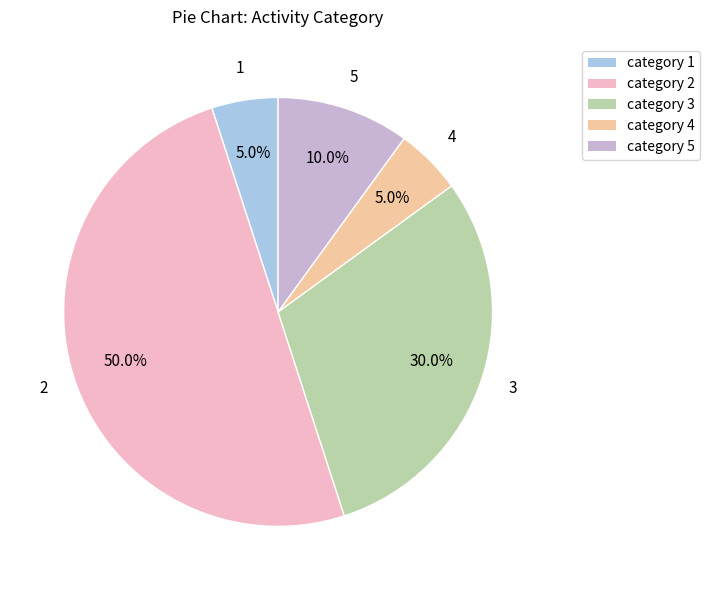

Which slice is the largest?

category 2